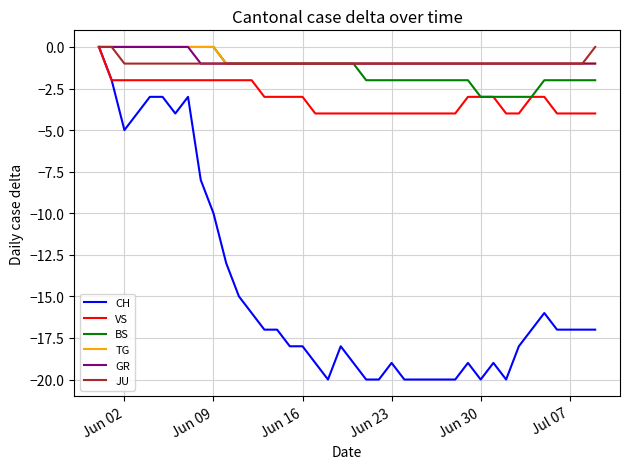

Which series has the widest spread of values?

CH